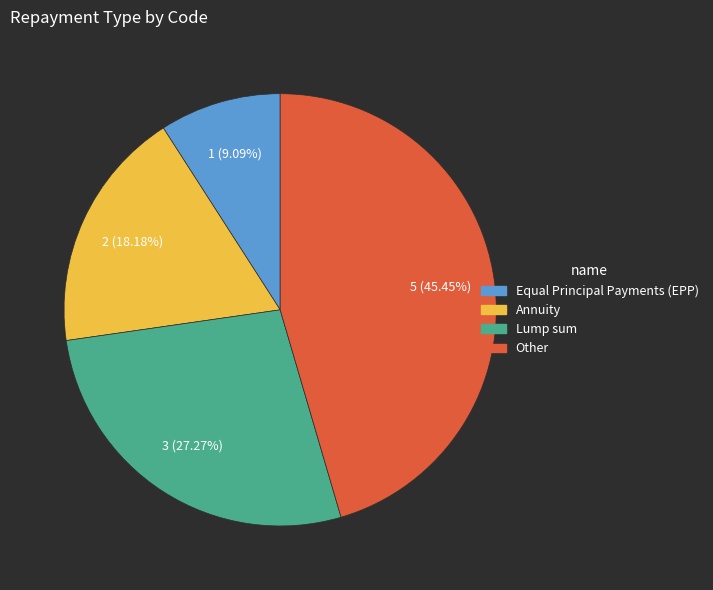

The Equal Principal Payments (EPP) slice represents 19% of the pie. True or false?

False